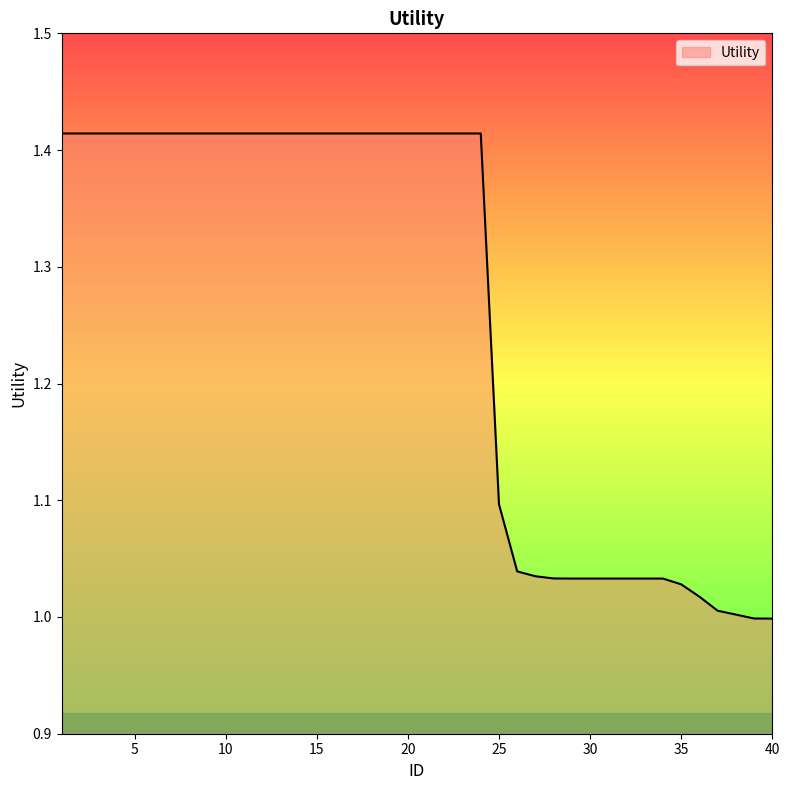

What is the difference between the maximum and minimum values?

0.4